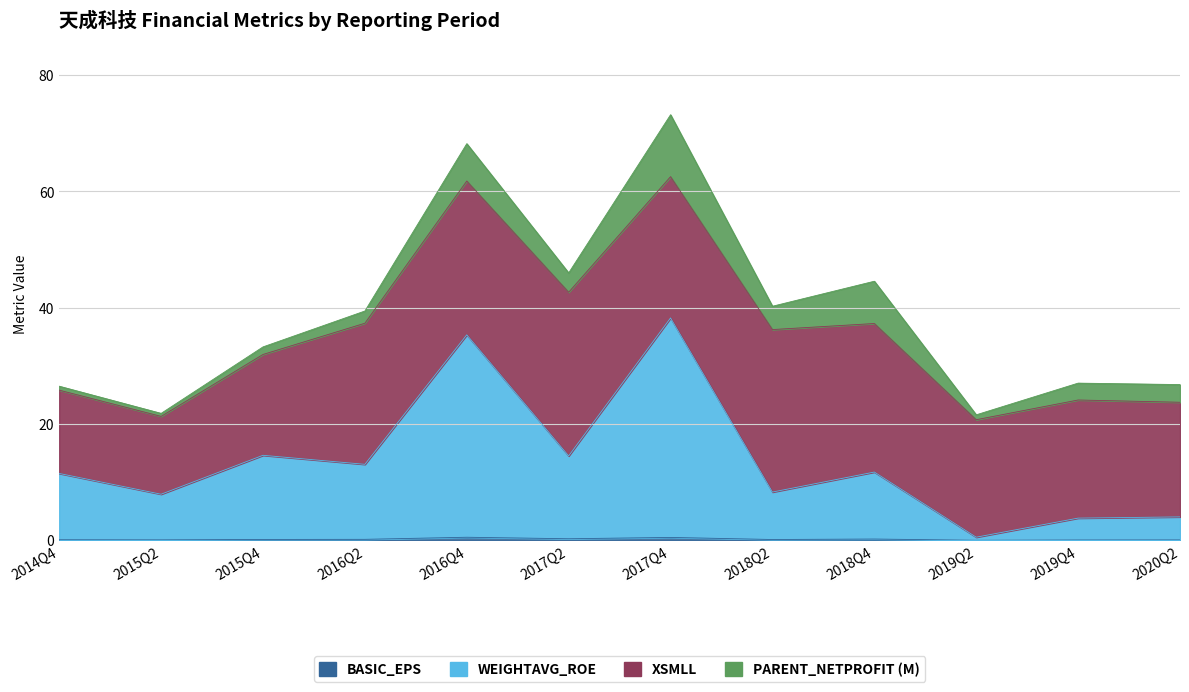

Where is the first local minimum for WEIGHTAVG_ROE?

2015Q2